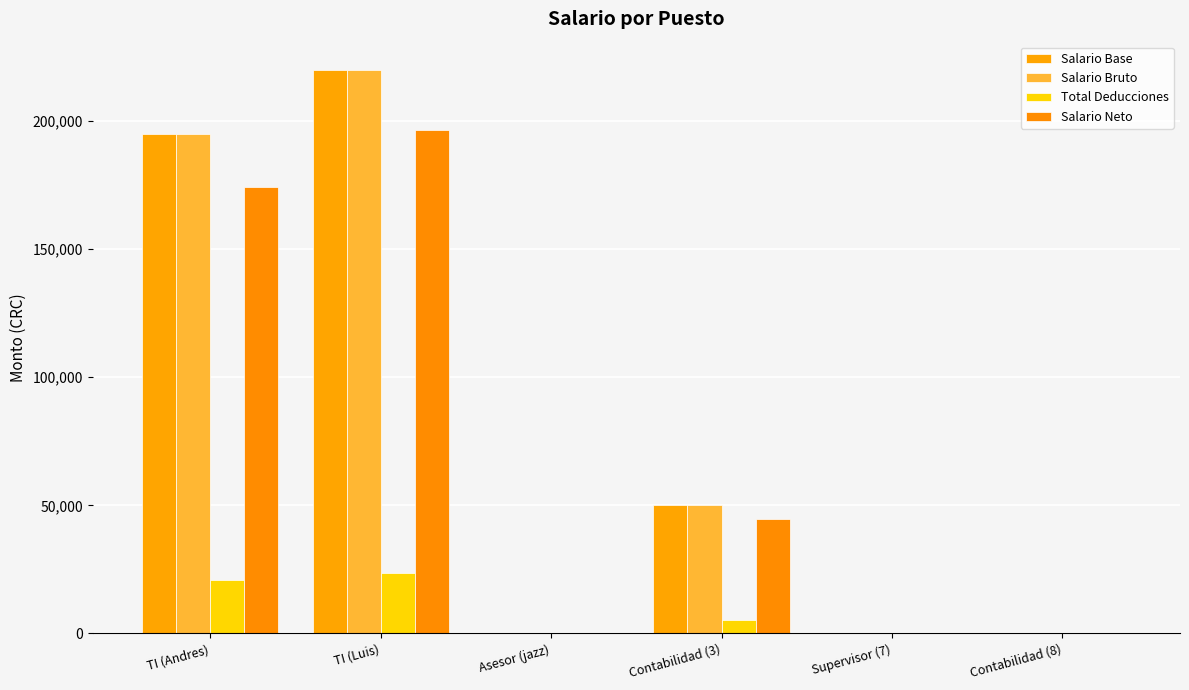

What is the difference between the maximum and minimum values in the Salario Base series?

219996.5